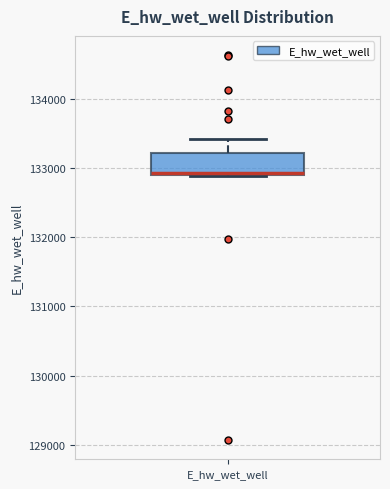

Read this box plot against the y-axis: the position of the median line, the range covered by the box, and the ends of both whiskers. The values are not printed on the chart, so give them approximately, as read against the axis.

median 132900, box 132900 to 133200, whiskers 132900 to 133400